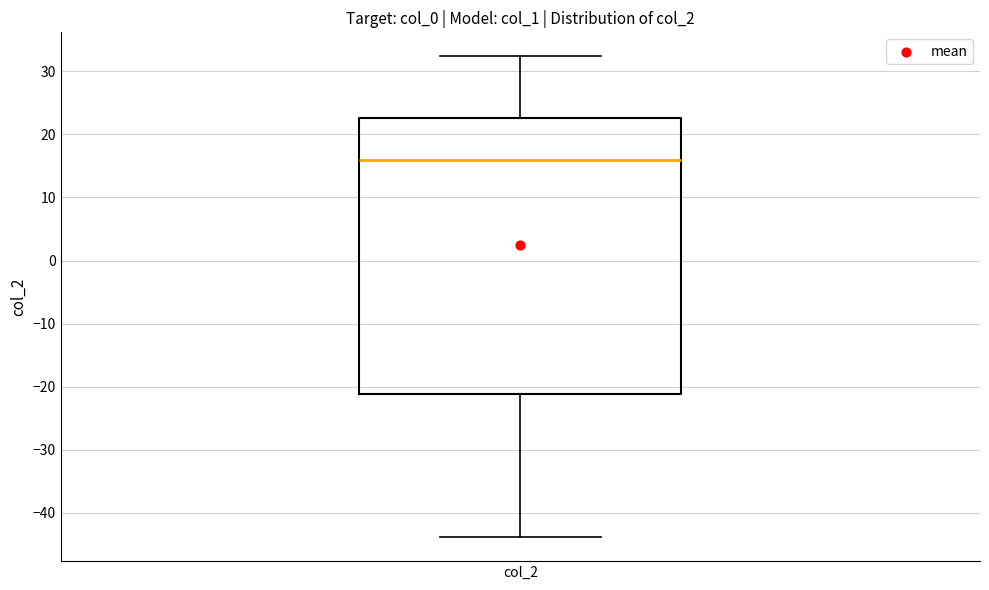

Transcribe this box plot: give where the median line is, the range the box spans, and where the two whiskers end, as read against the y-axis. The values are not printed on the chart, so give them approximately, as read against the axis.

median 16, box -21 to 23, whiskers -44 to 32